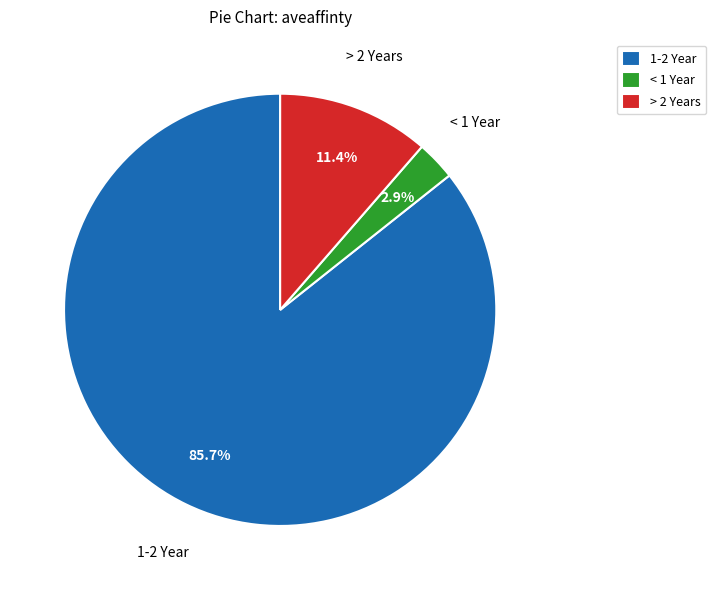

Count the number of slices in the pie.

3